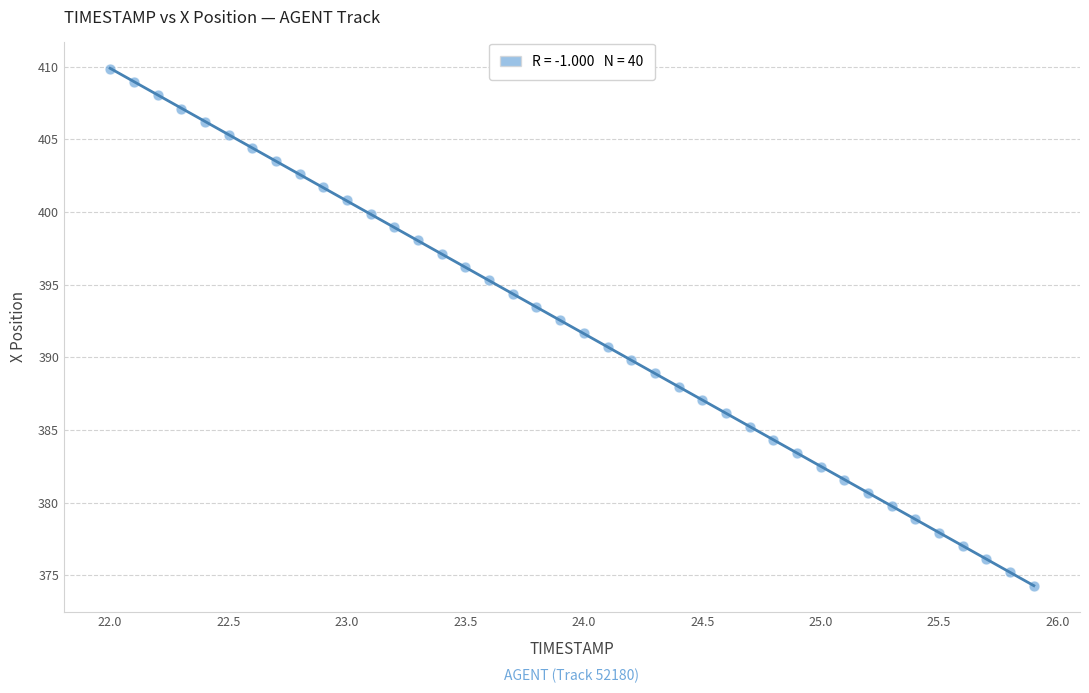

What is the range of Y values (max minus min)?

35.6